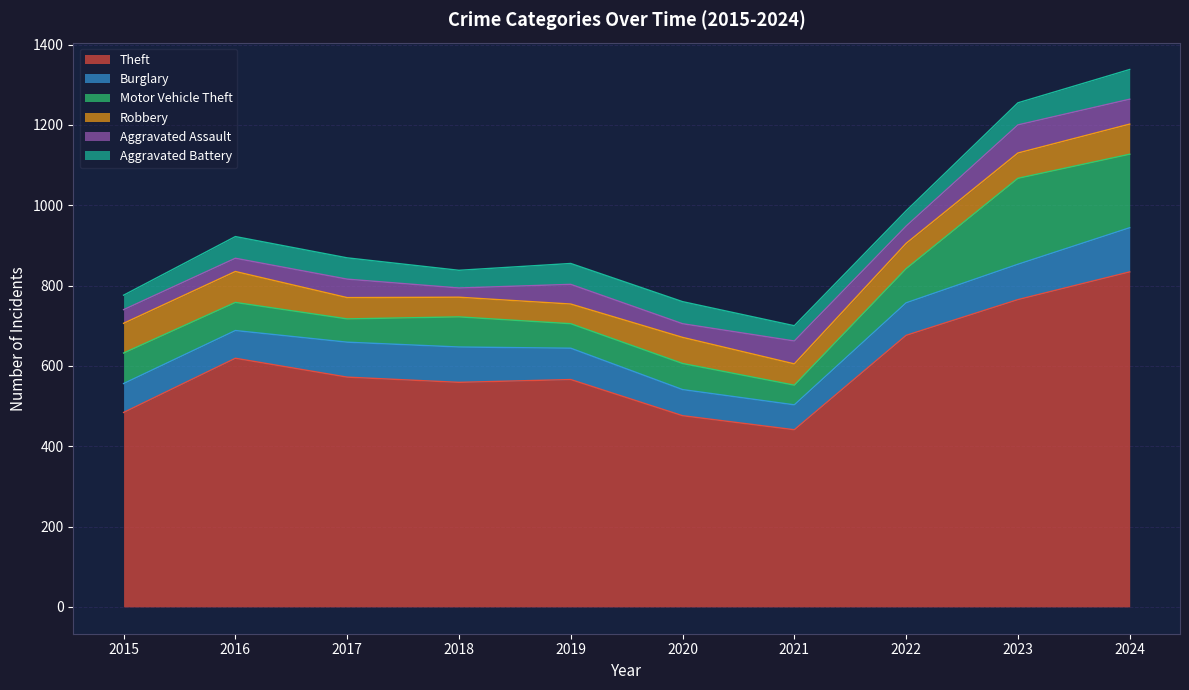

Which series has the widest spread of values?

Theft